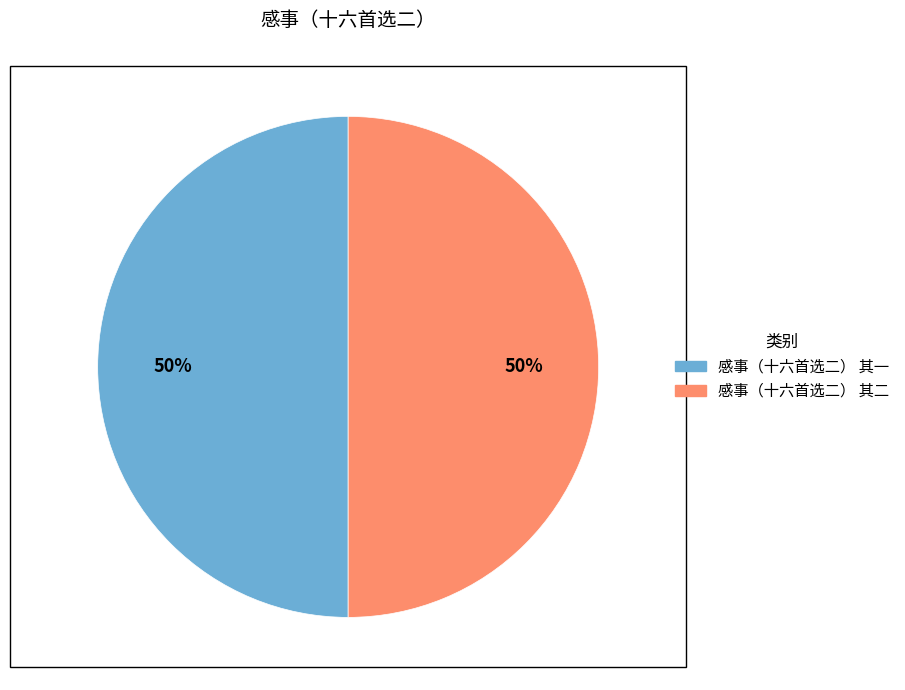

Is it true that 感事（十六首选二） 其二 is 50% of the pie?

True